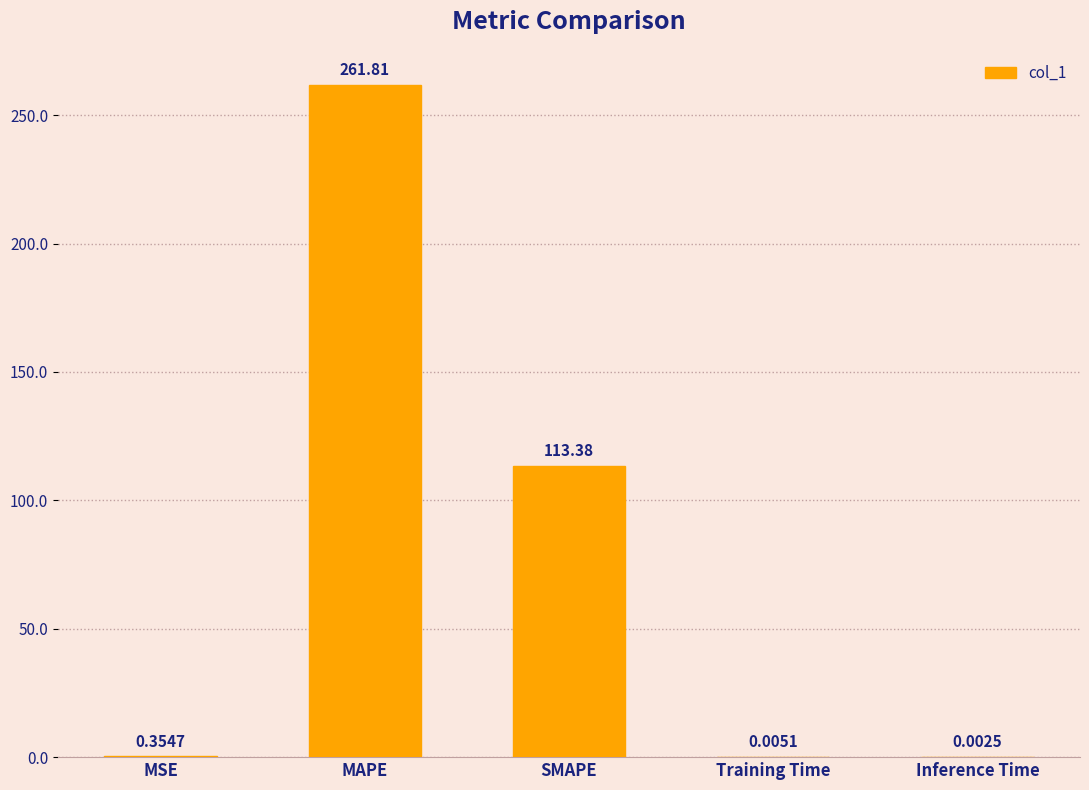

Which has a higher value, MAPE or MSE?

MAPE